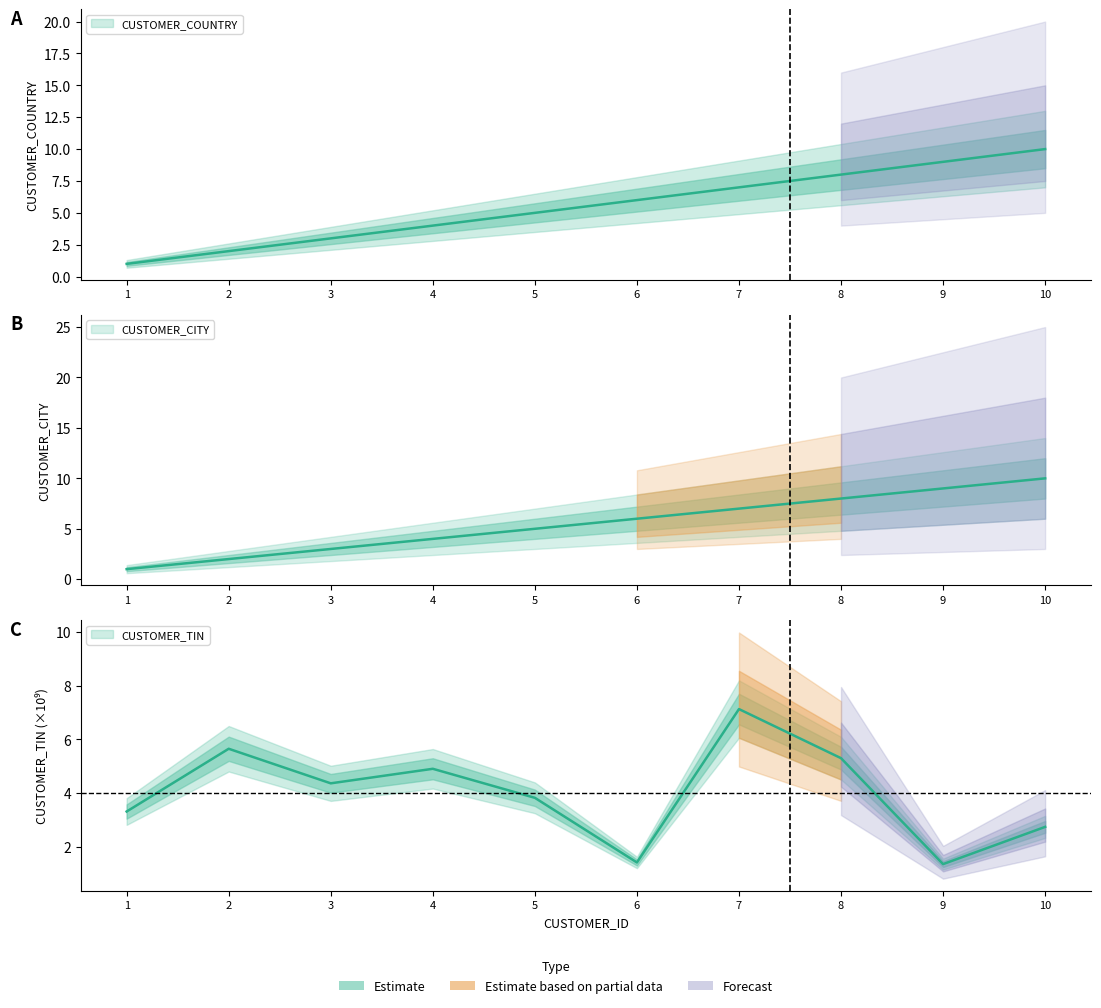

Where is the first local minimum for CUSTOMER_TIN?

3